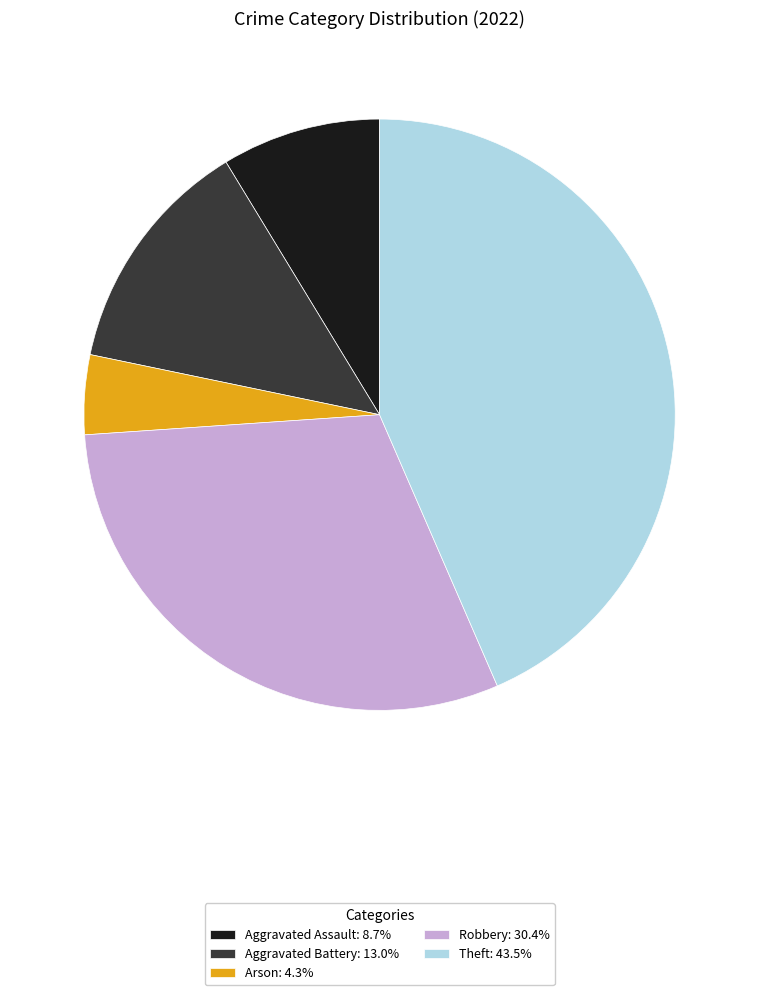

Approximately how many times larger is the value at Robbery: 30.4% compared to Aggravated Battery: 13.0%?

2.3